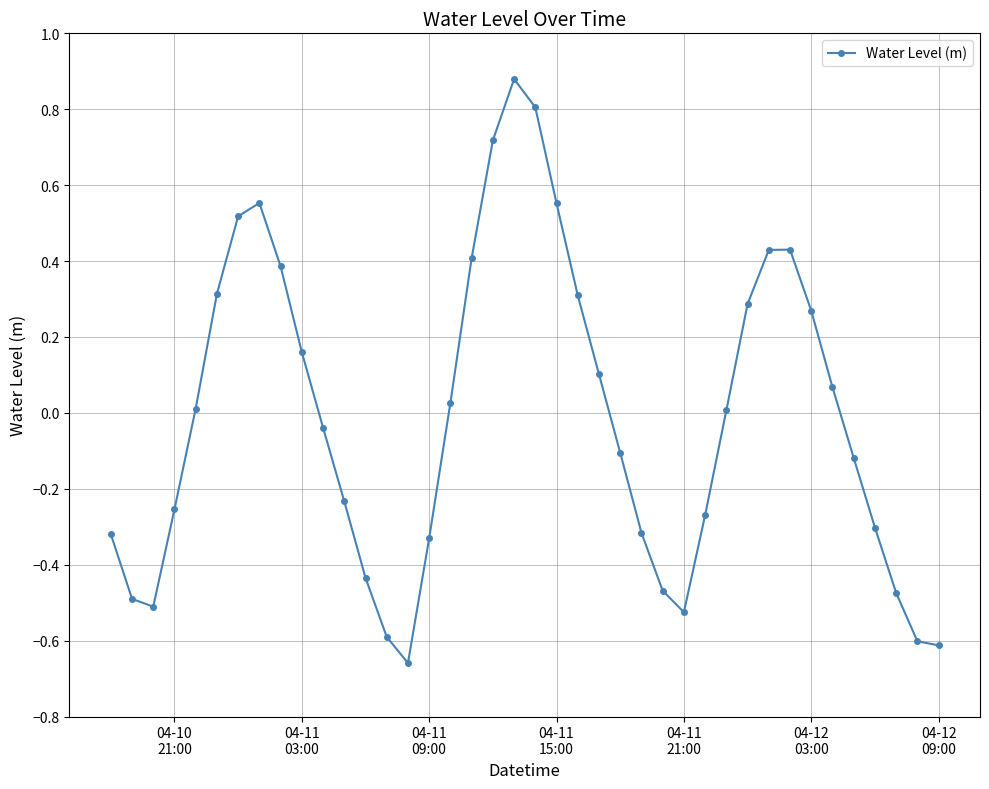

What is the value of the 14th point from the left?

-0.6